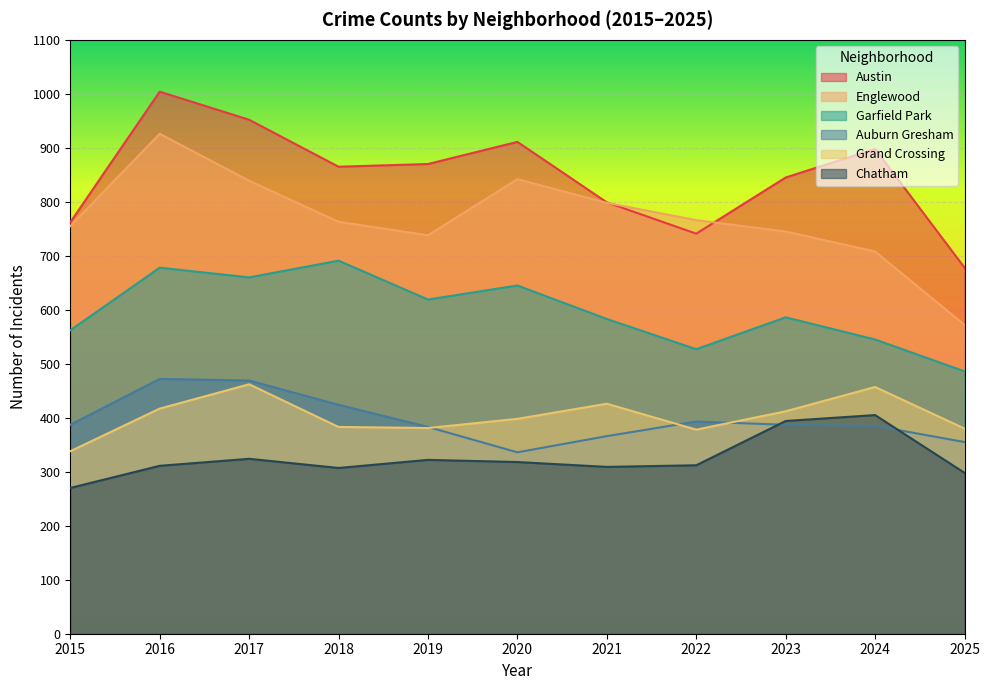

True or false: Grand Crossing and Chatham cross at least once.

False